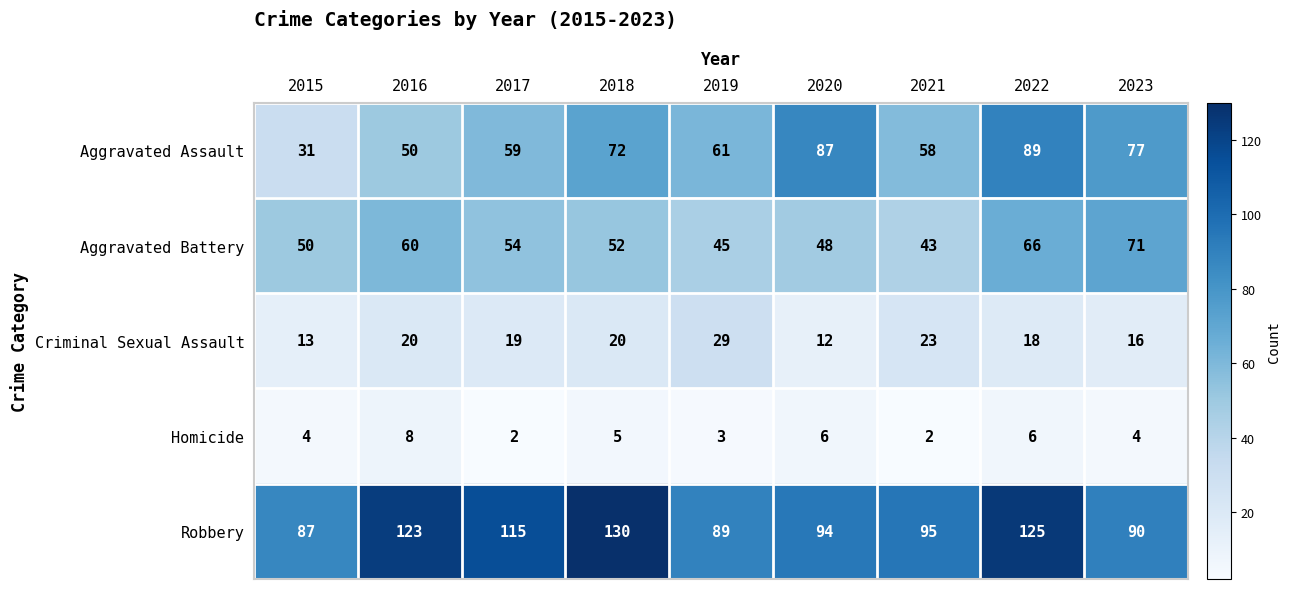

True or false: Aggravated Assault has a value of 77 at 2021.

False